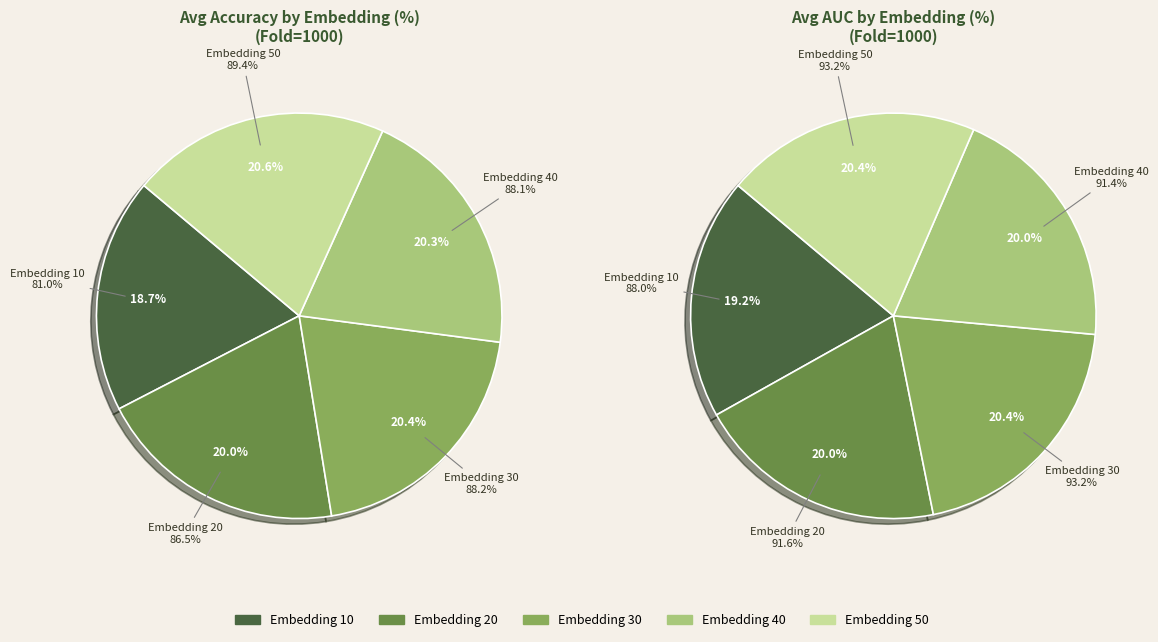

The Embedding 30 slice represents 26% of the pie. True or false?

False